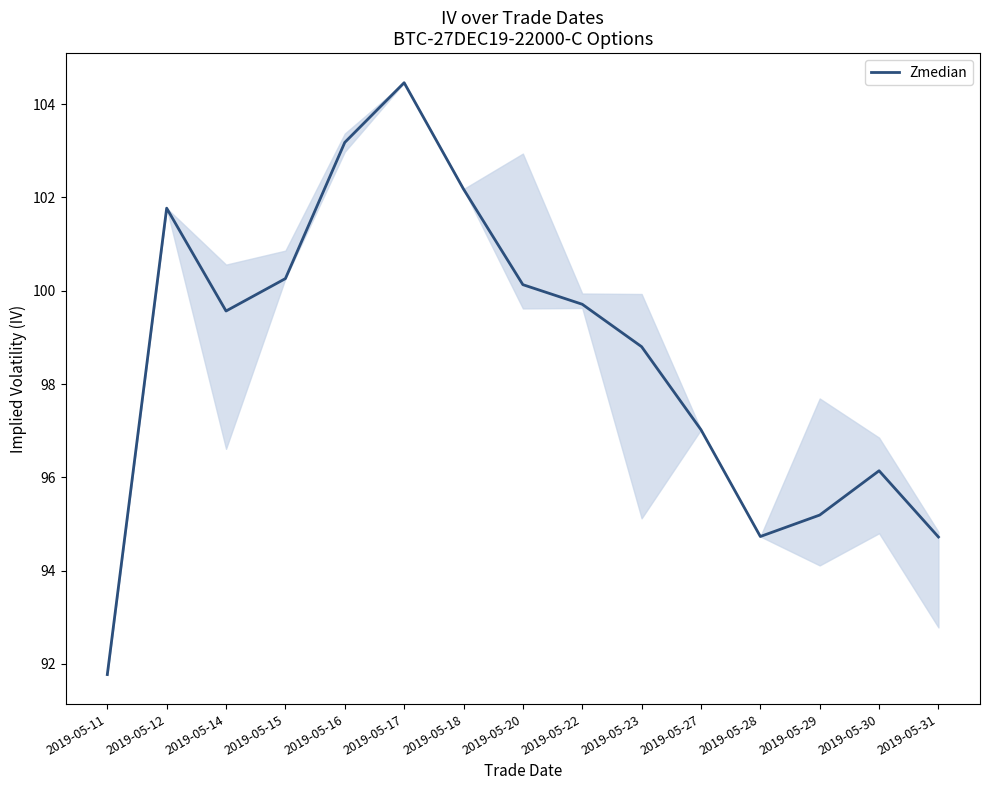

How many lines are shown in the chart?

1